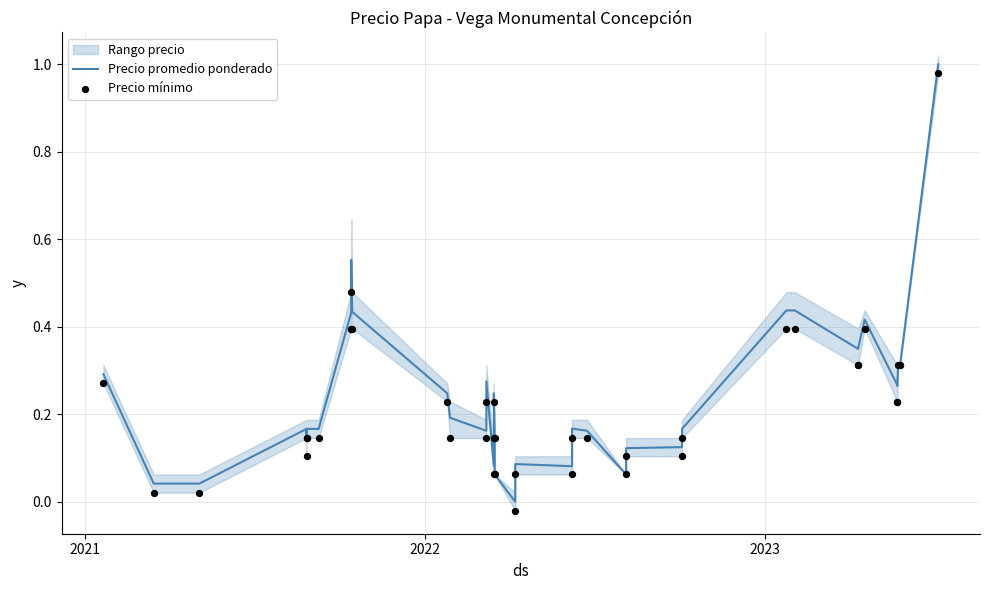

Which series has the largest total across all categories?

Precio promedio ponderado